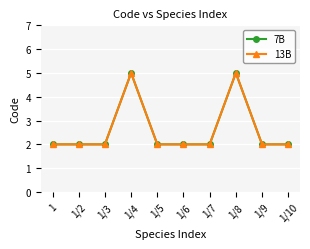

What value does the 13B series have at 1/8?

5